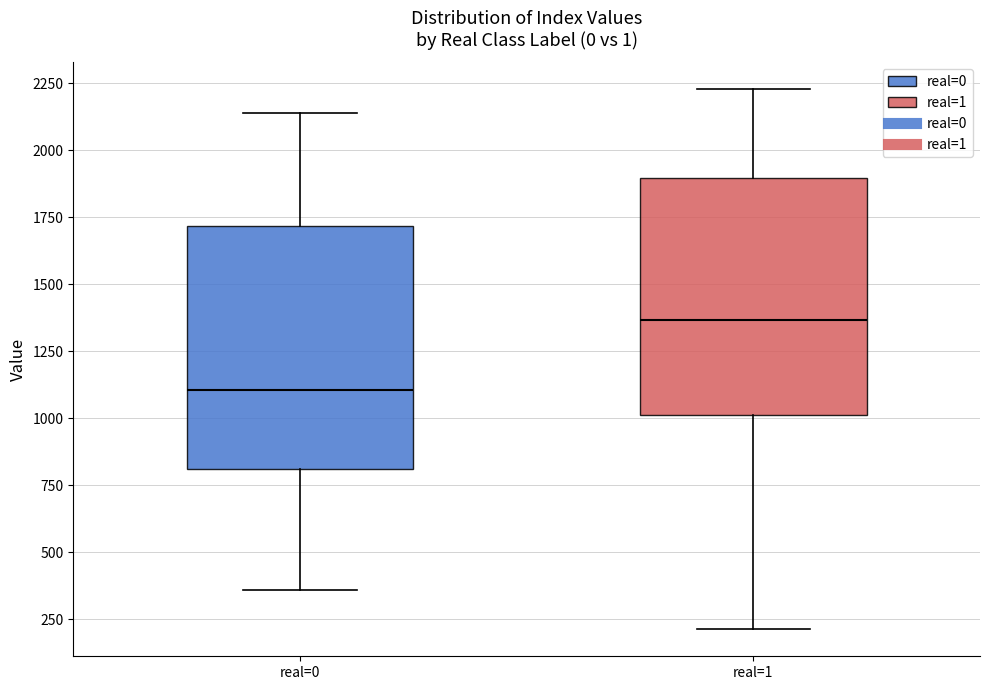

Reading left to right, read every box against the y-axis: the position of its median line, the range the box covers, and the ends of its whiskers. The values are not printed on the chart, so give them approximately, as read against the axis.

real=0: median 1100, box 800 to 1700, whiskers 350 to 2150
real=1: median 1350, box 1000 to 1900, whiskers 200 to 2250